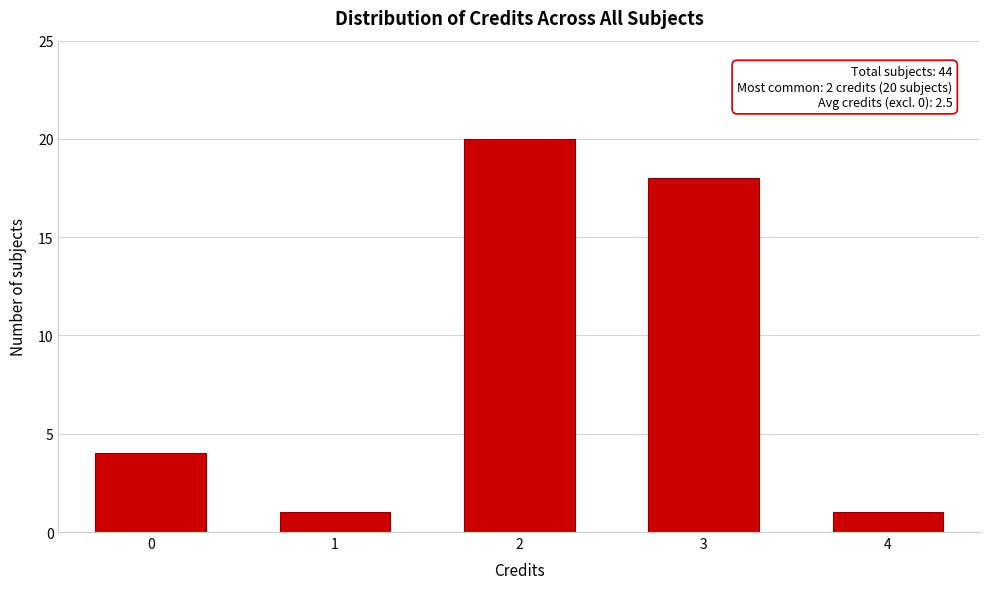

Reading right to left, extract all data points from this chart.

4=1	3=18	2=20	1=1	0=4